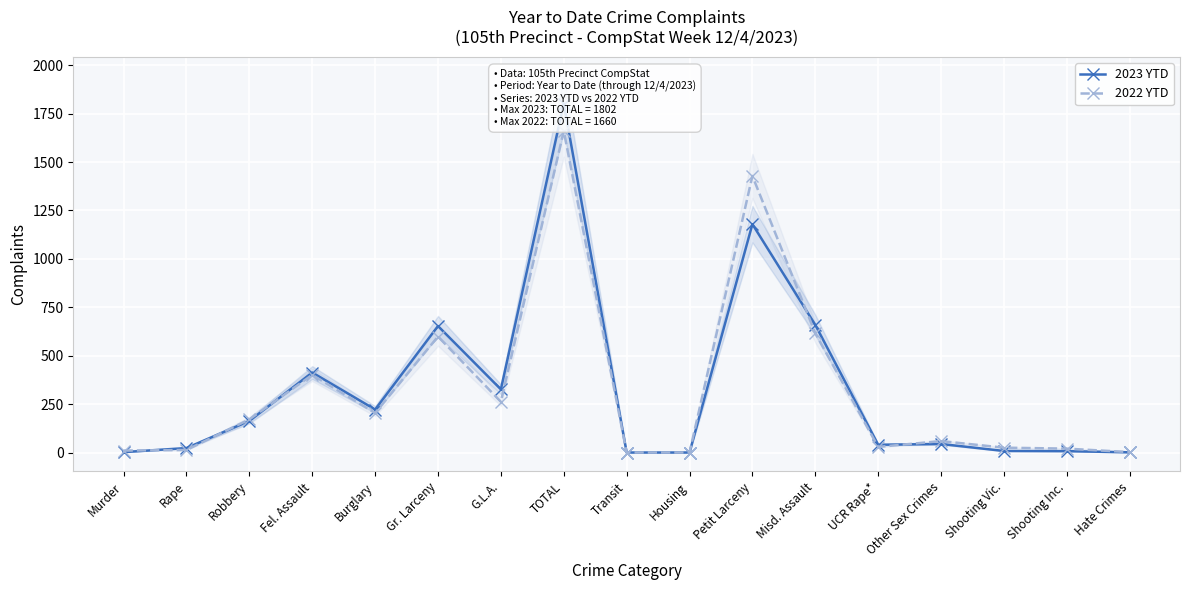

What value does the 2023 YTD series have at Burglary?

222